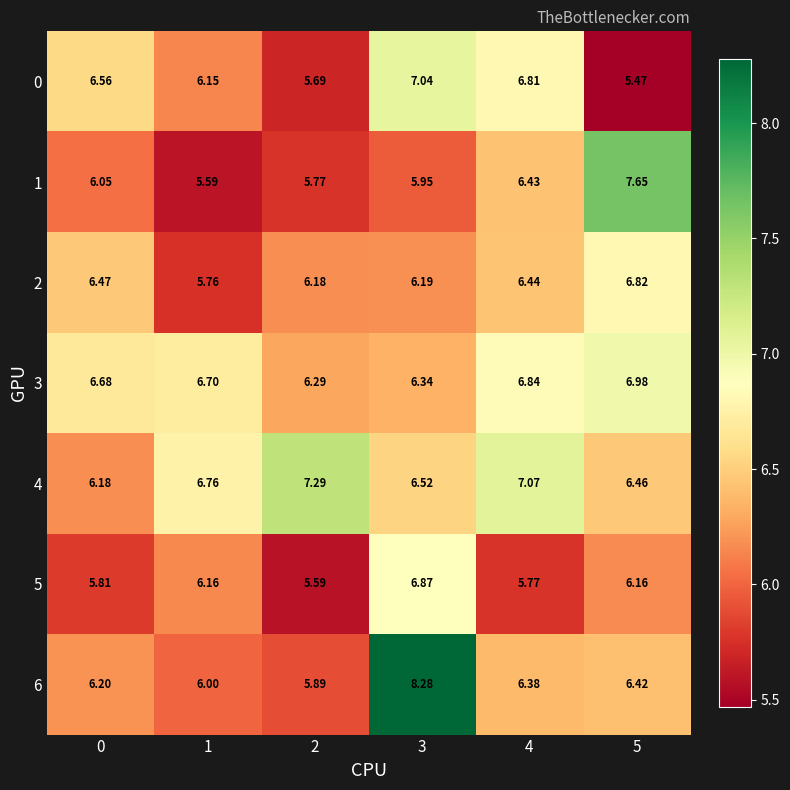

Is the value of 5 at 0 greater than the value of 4 at 0?

No